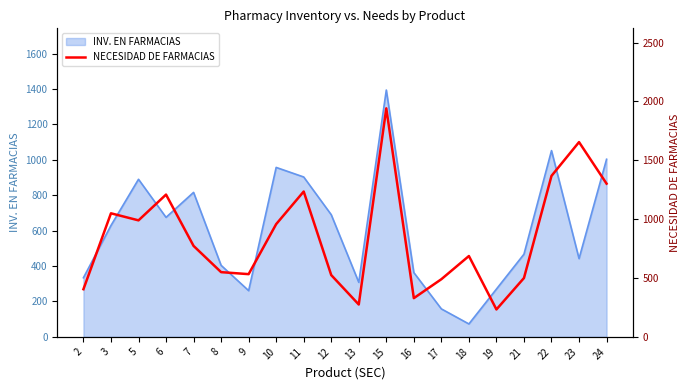

Is it true that the value at 23 is 1655?

True